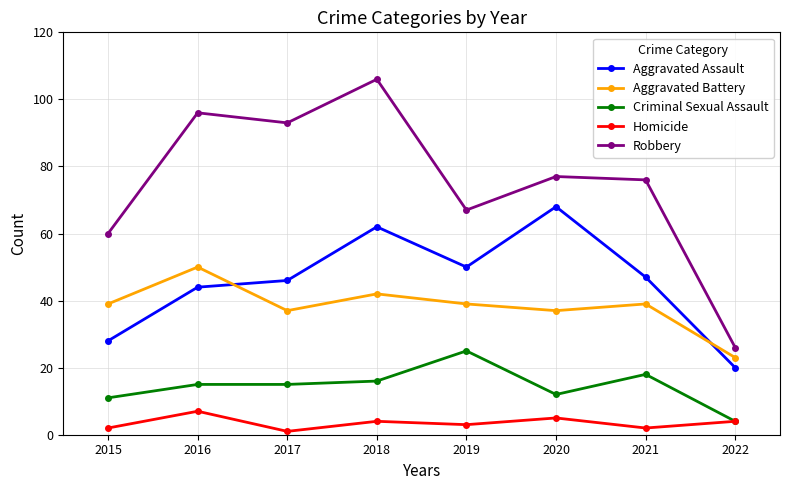

What is the sum of all Aggravated Battery values?

306